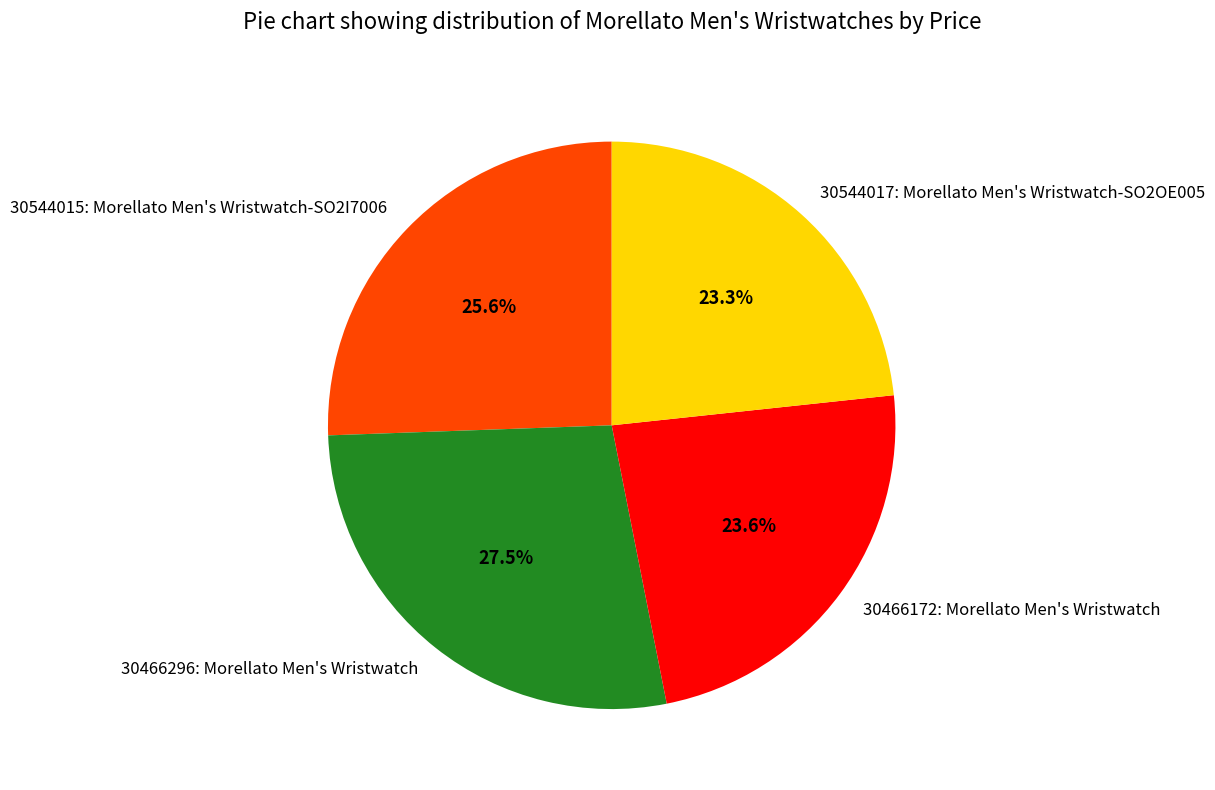

The 30466296: Morellato Men's Wristwatch slice represents 40% of the pie. True or false?

False